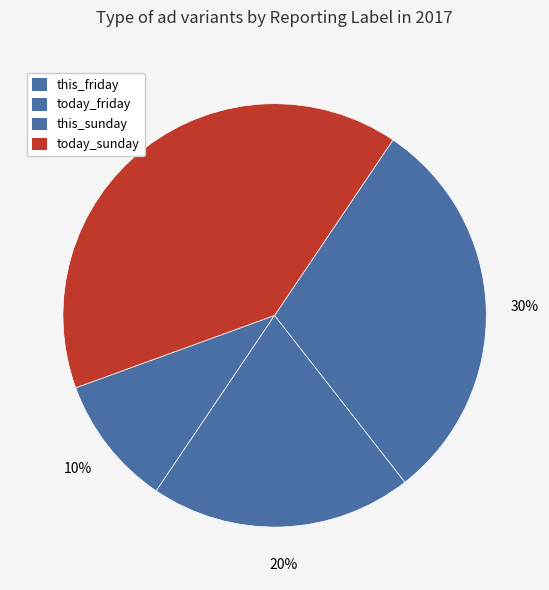

To the nearest percent, what is the difference between the today_friday and this_friday slice percentages?

10%